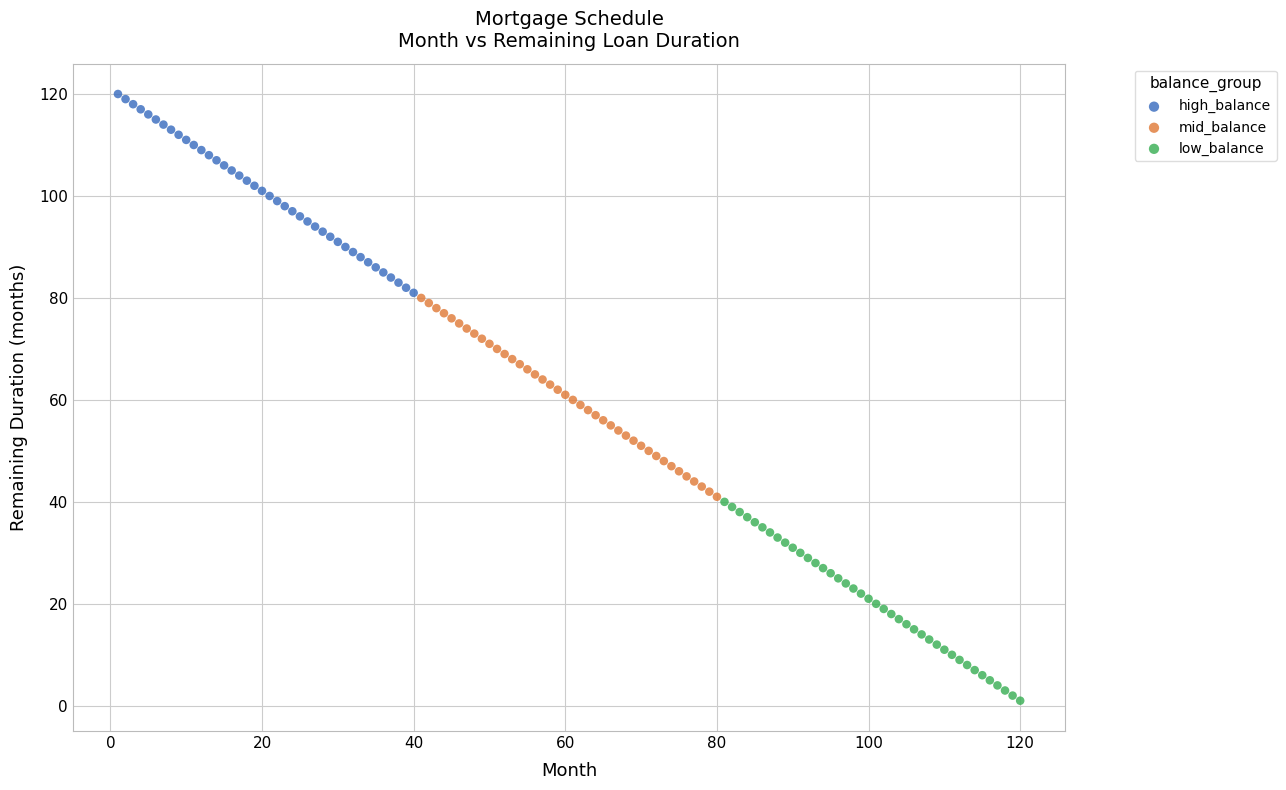

Which series reaches the minimum Y coordinate?

low_balance